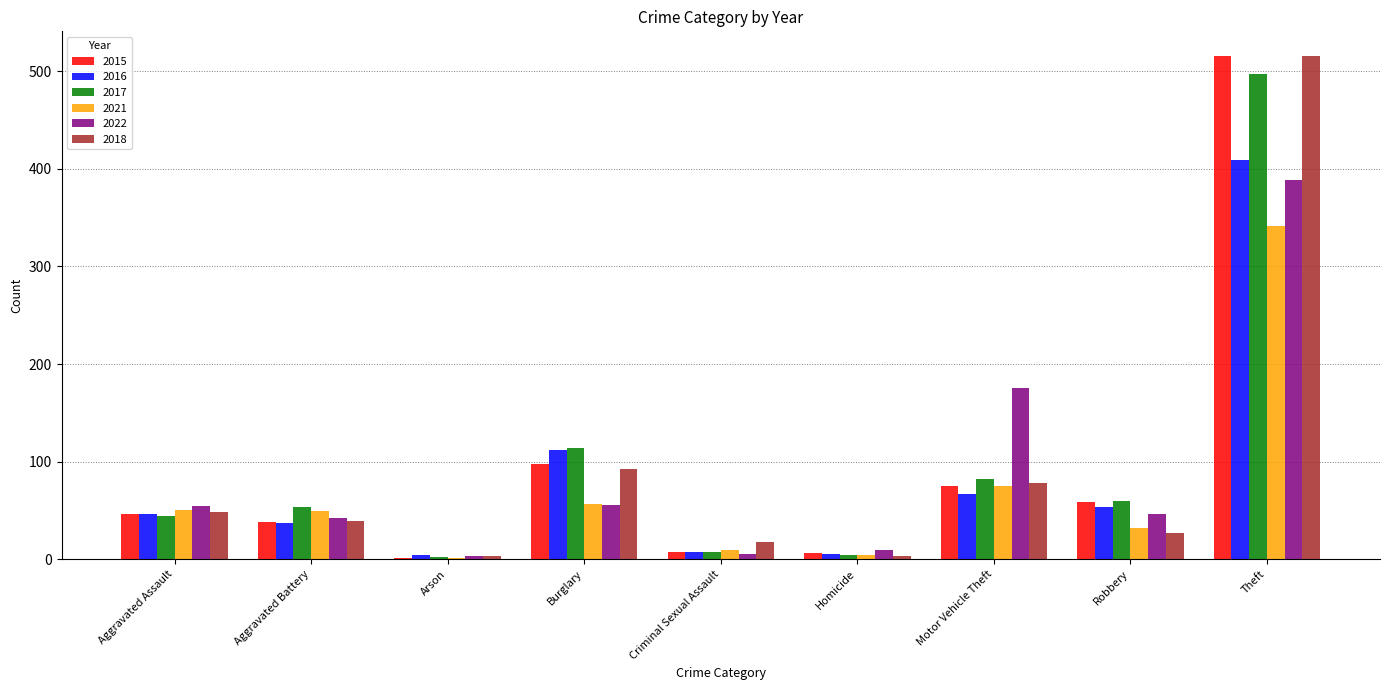

How many groups of bars are there?

9